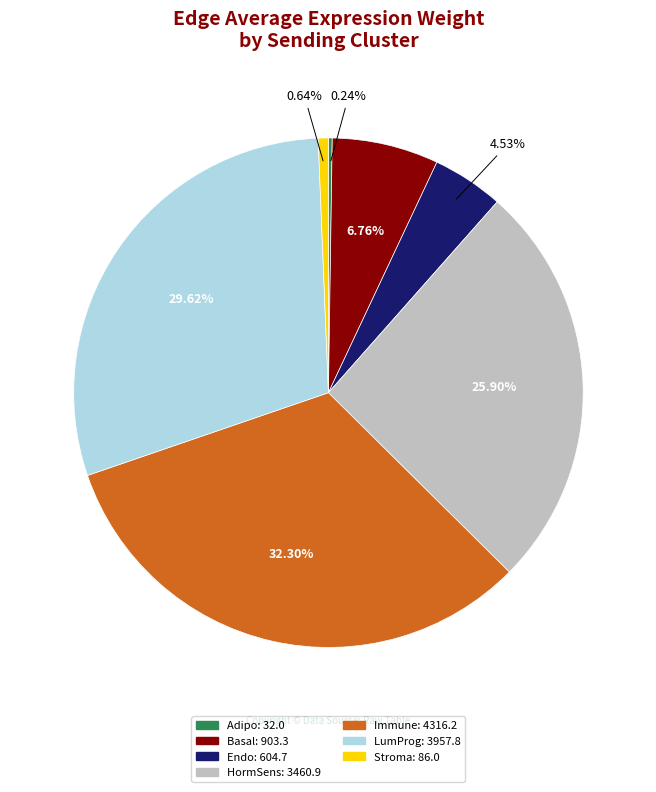

What is the largest slice in the pie chart?

Immune